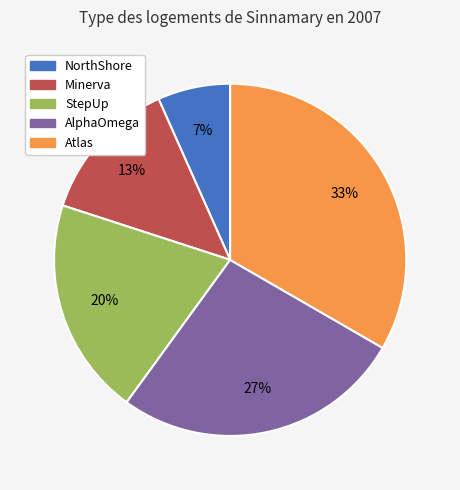

The Atlas slice represents 41% of the pie. True or false?

False